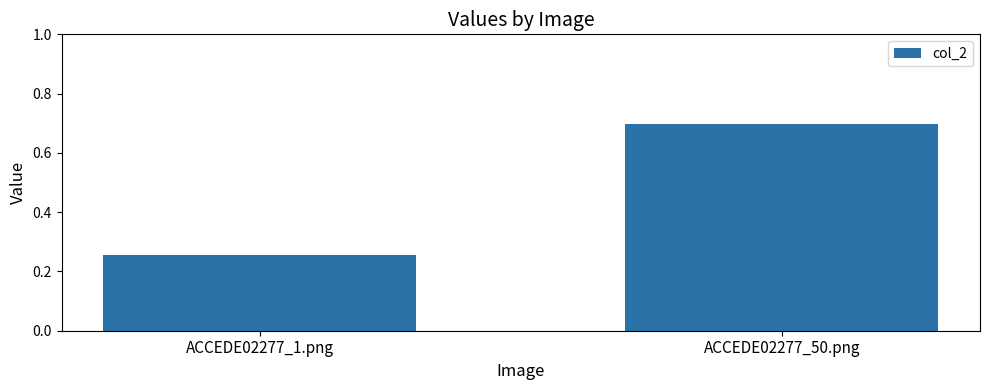

The chart shows a value of 0.9 at ACCEDE02277_50.png. True or false?

False